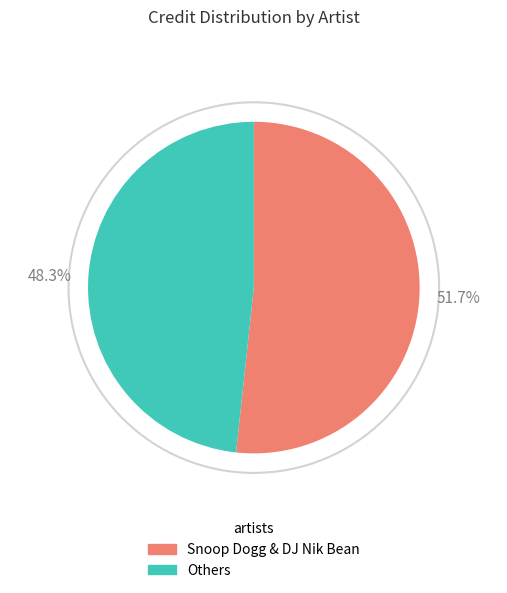

To the nearest percent, what is the average slice percentage?

50%